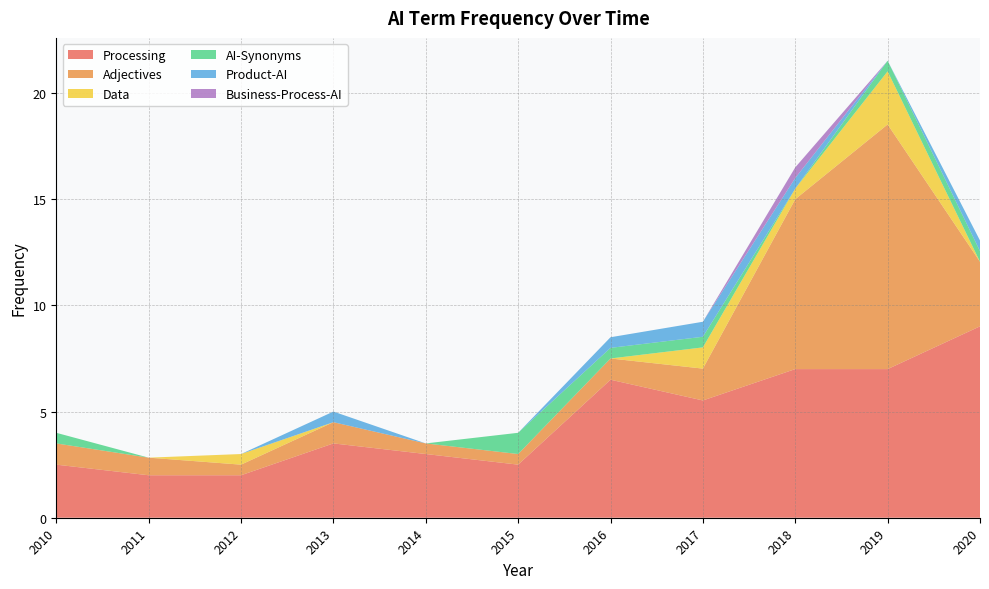

Reading left to right, transcribe all the data shown in this chart.

Processing: 2010=2.5	2011=2.0	2012=2.0	2013=3.5	2014=3.0	2015=2.5	2016=6.5	2017=5.5	2018=7.0	2019=7.0	2020=9.0
Adjectives: 2010=1.0	2011=0.8	2012=0.5	2013=1.0	2014=0.5	2015=0.5	2016=1.0	2017=1.5	2018=8.0	2019=11.5	2020=3.0
Data: 2010=0.0	2011=0.0	2012=0.5	2013=0.0	2014=0.0	2015=0.0	2016=0.0	2017=1.0	2018=0.5	2019=2.5	2020=0.0
AI-Synonyms: 2010=0.5	2011=0.0	2012=0.0	2013=0.0	2014=0.0	2015=1.0	2016=0.5	2017=0.5	2018=0.0	2019=0.5	2020=0.5
Product-AI: 2010=0.0	2011=0.0	2012=0.0	2013=0.5	2014=0.0	2015=0.0	2016=0.5	2017=0.7	2018=0.5	2019=0.0	2020=0.5
Business-Process-AI: 2010=0.0	2011=0.0	2012=0.0	2013=0.0	2014=0.0	2015=0.0	2016=0.0	2017=0.0	2018=0.5	2019=0.0	2020=0.0